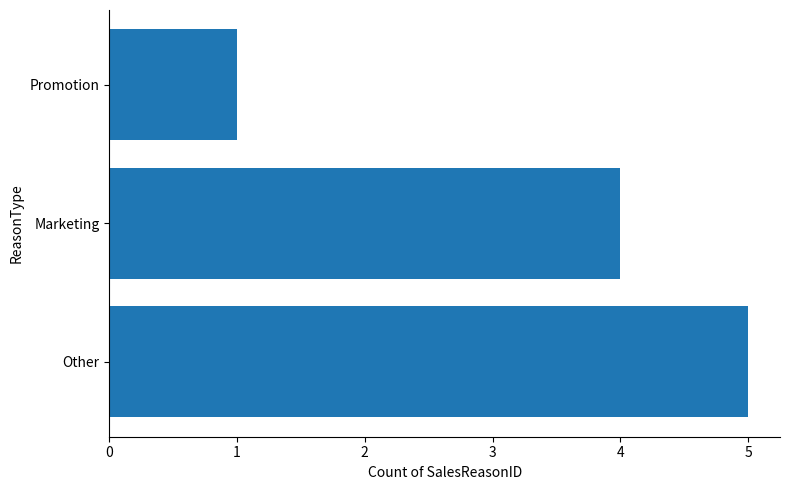

Does the chart contain any negative values?

No